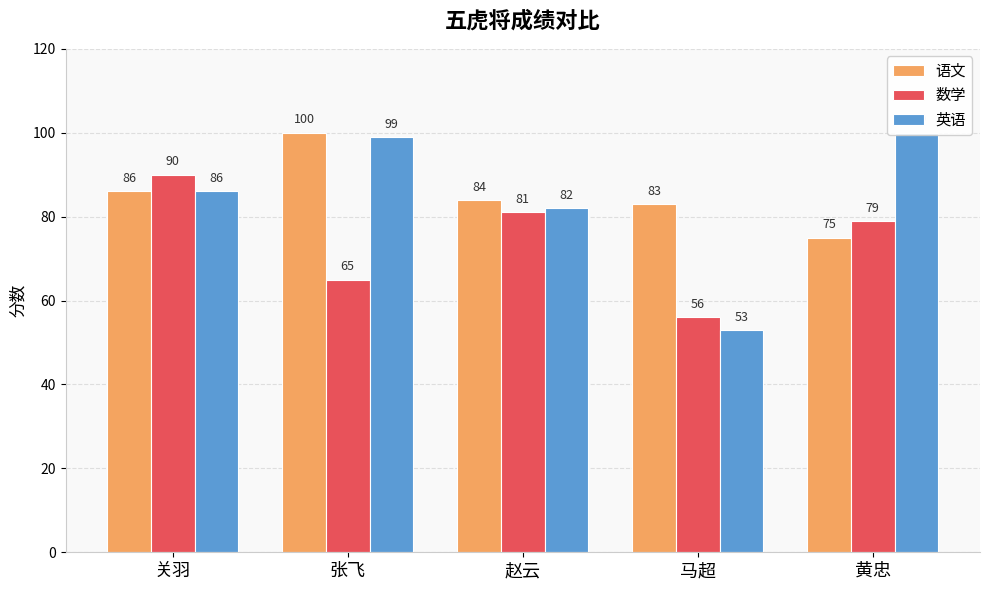

The value of 数学 at 黄忠 is 79. True or false?

True